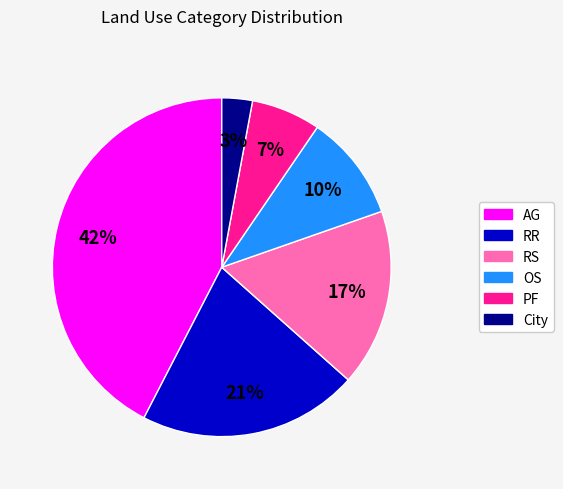

Which has a higher value, City or RS?

RS